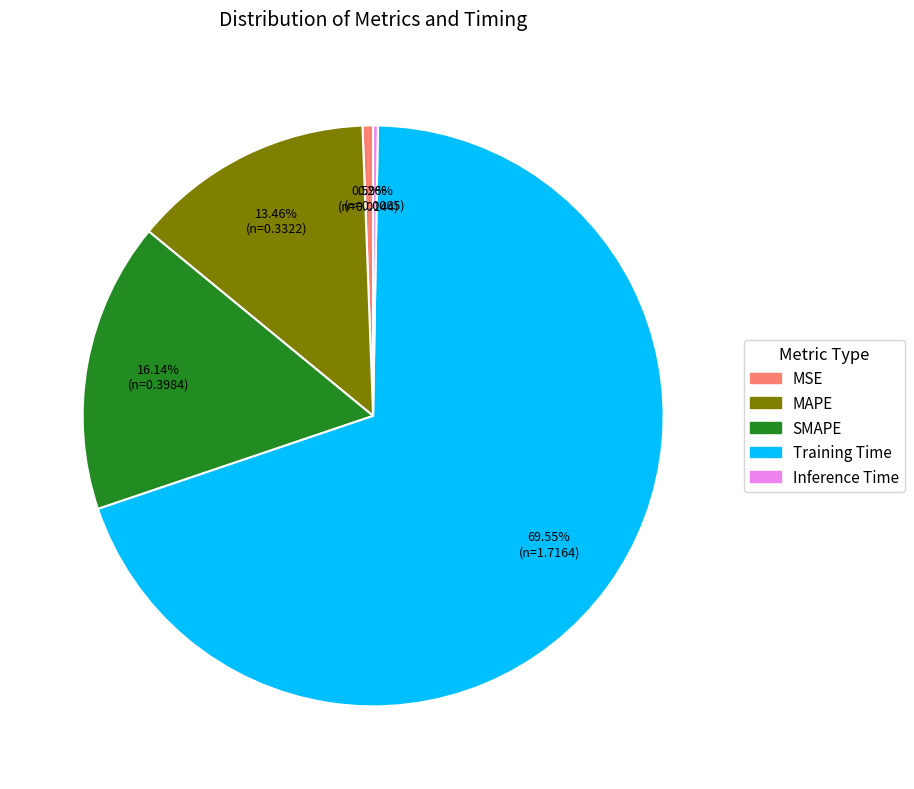

Do MSE and SMAPE together represent more than half of the pie?

No